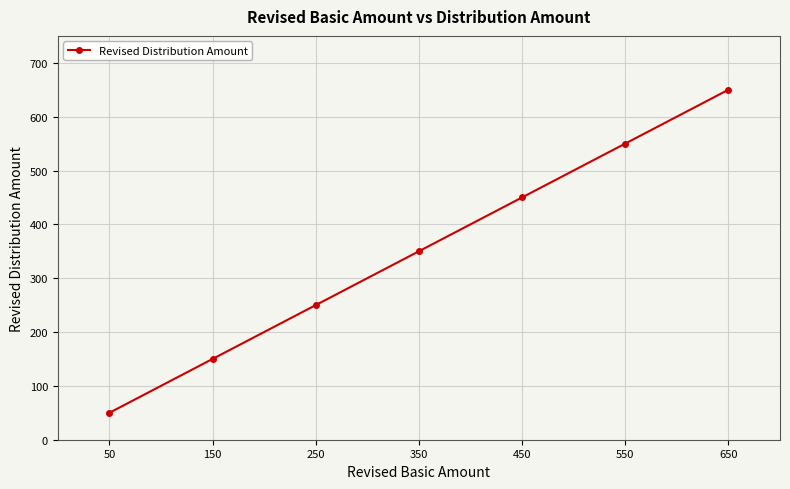

Which label corresponds to the smallest value in the chart?

50